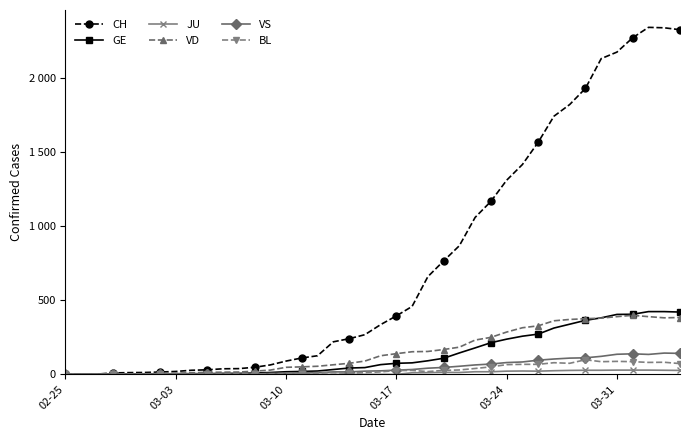

Is this an area chart (filled region under the line)?

No